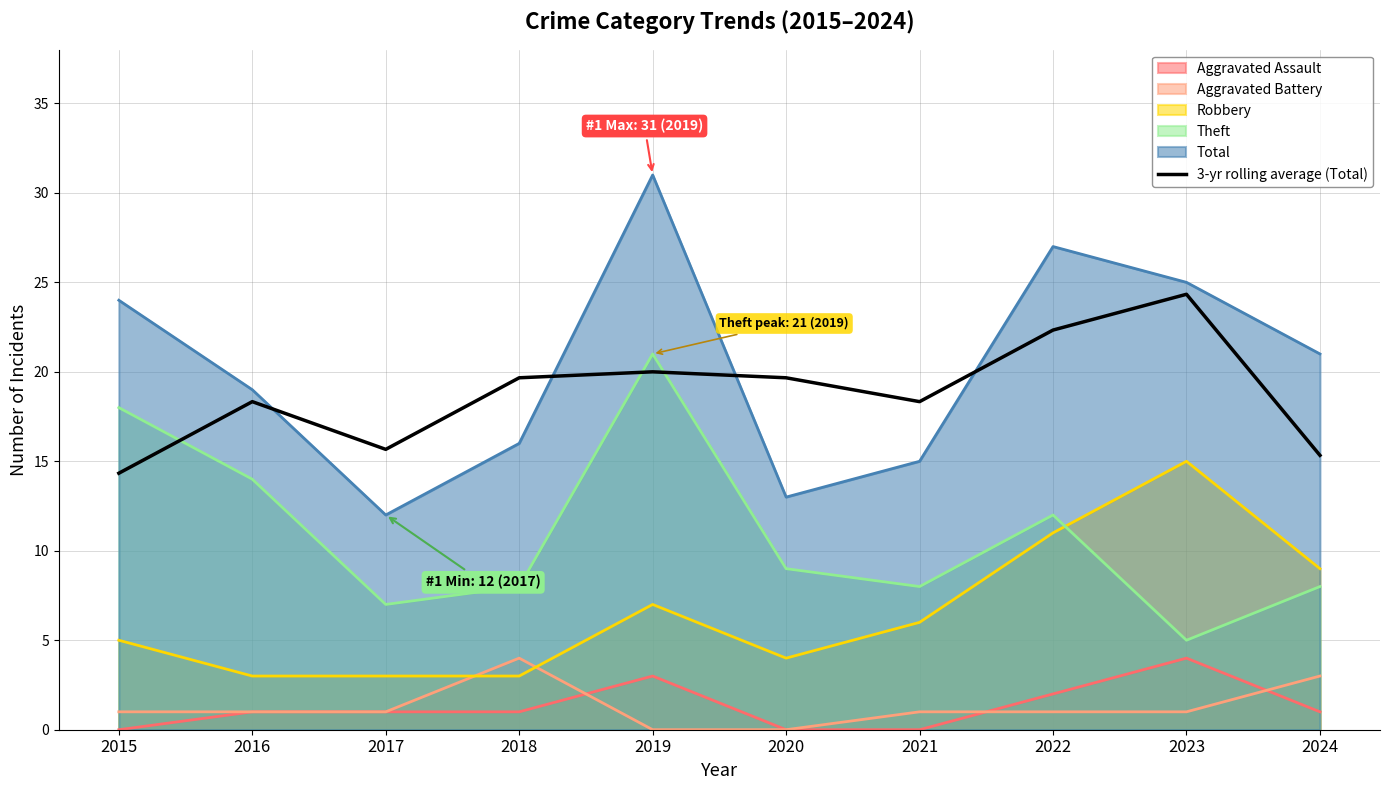

The value at 2021 is 18.3. True or false?

True